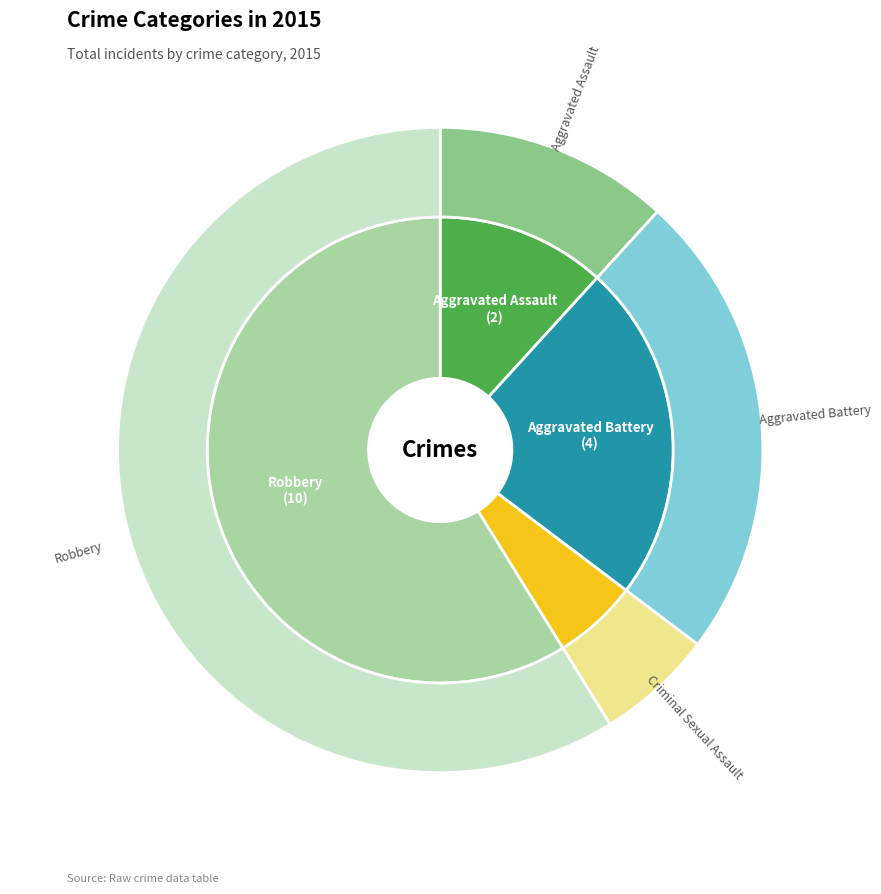

To the nearest percent, what is the combined percentage of Criminal Sexual Assault and Aggravated Battery?

29%